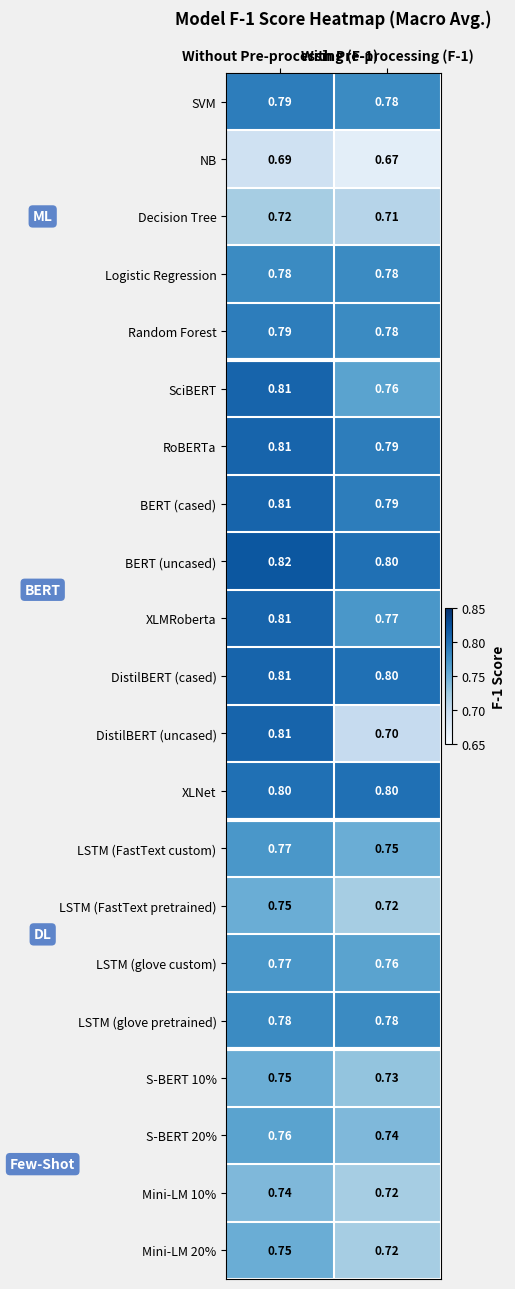

Which series has the largest range (max minus min)?

DistilBERT (uncased)